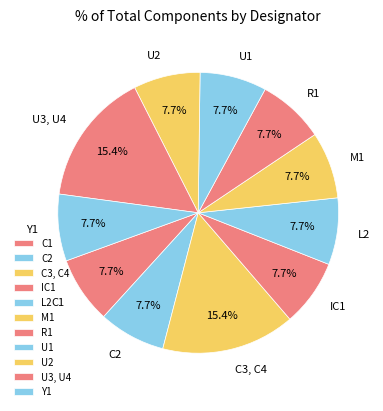

Combined, what portion of the pie is U1 and L2?

15.4%